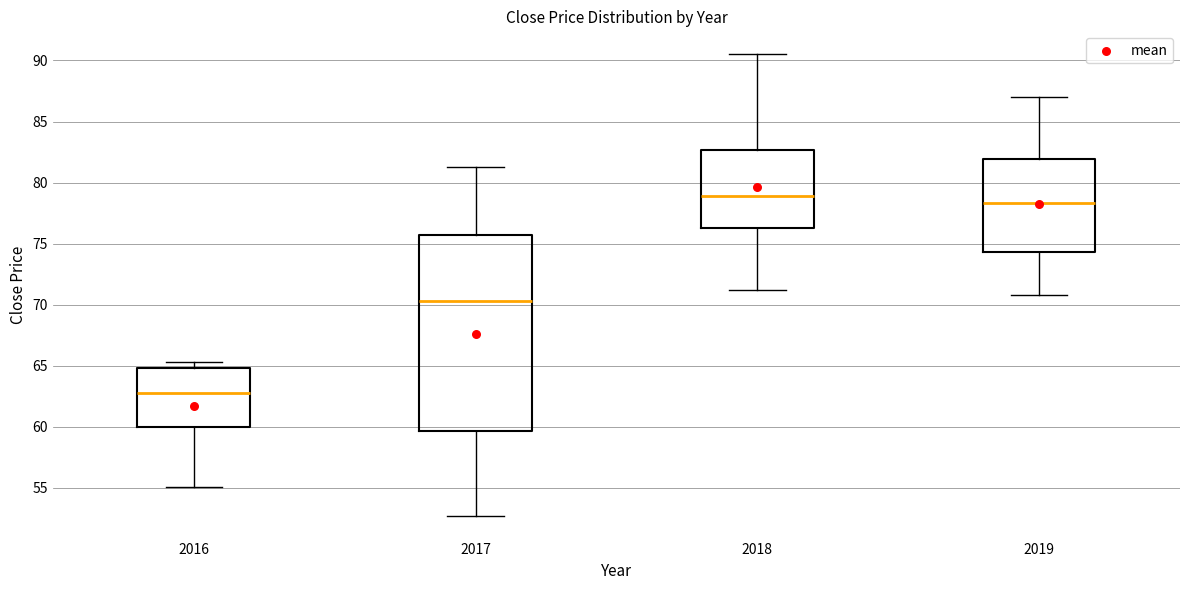

Reading left to right, read every box against the y-axis: the position of its median line, the range the box covers, and the ends of its whiskers. The values are not printed on the chart, so give them approximately, as read against the axis.

2016: median 63.0, box 60.0 to 65.0, whiskers 55.0 to 65.5
2017: median 70.5, box 59.5 to 75.5, whiskers 52.5 to 81.5
2018: median 79.0, box 76.5 to 82.5, whiskers 71.0 to 90.5
2019: median 78.5, box 74.5 to 82.0, whiskers 71.0 to 87.0